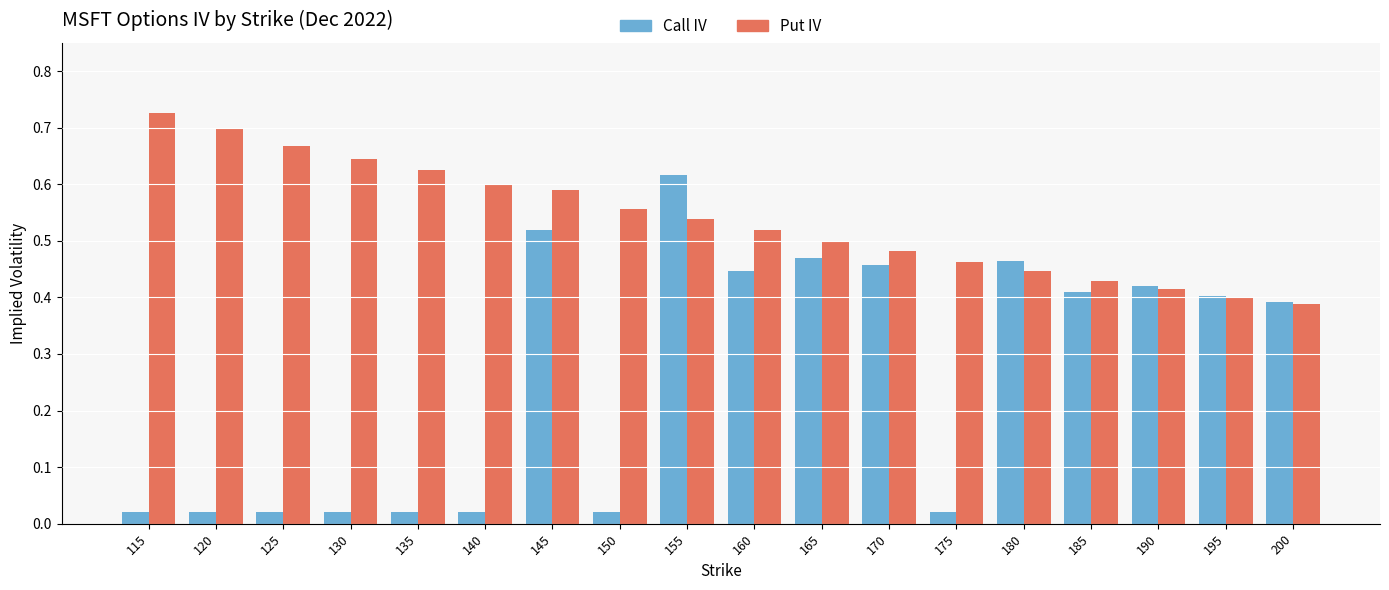

True or false: Call IV has a value of 0.6 at 190.

False